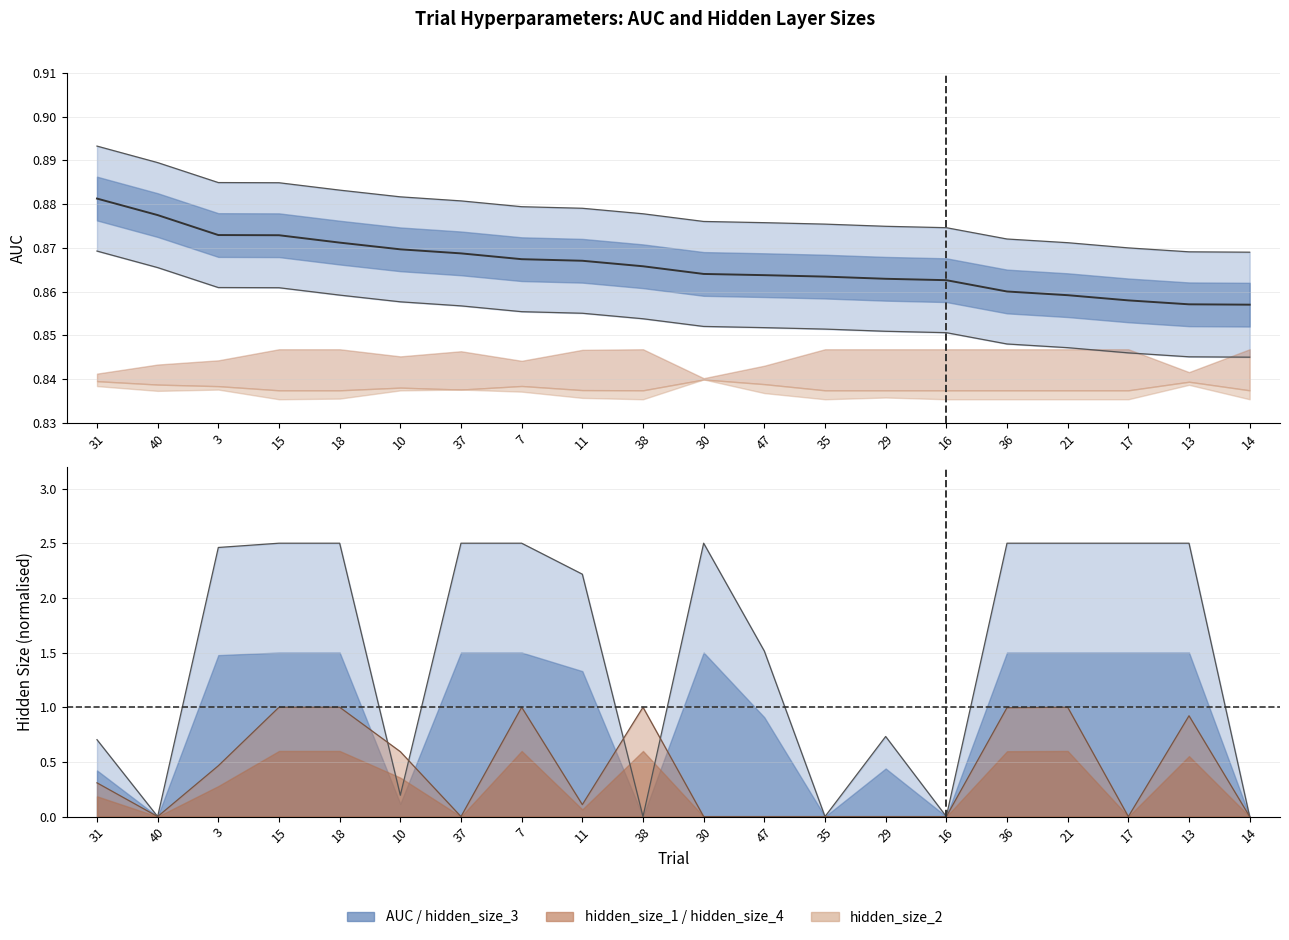

How many data points does each series have?

20